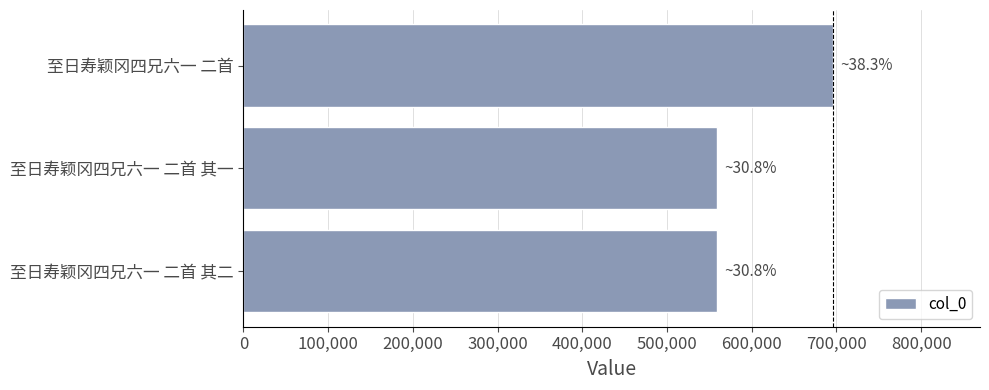

Does the chart contain any negative values?

No